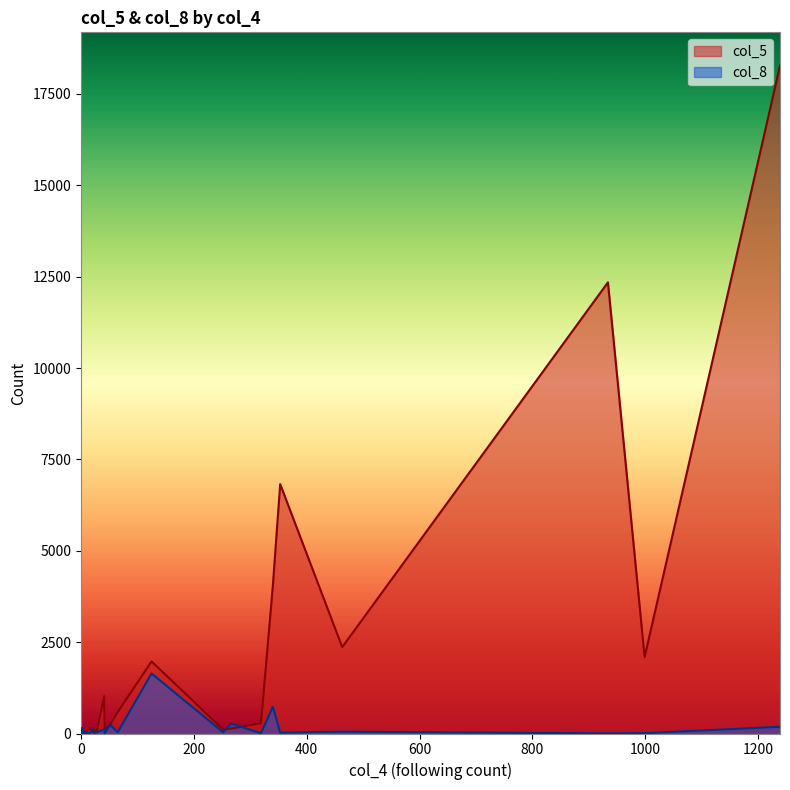

Which series has the widest spread of values?

col_5